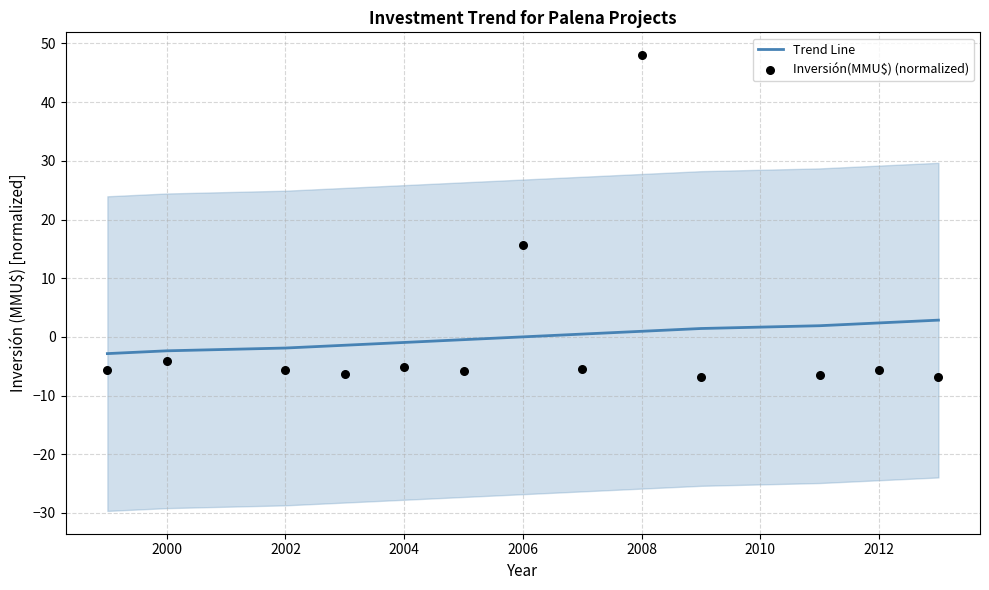

The Trend Line series shows -1.0 at 2004. True or false?

True